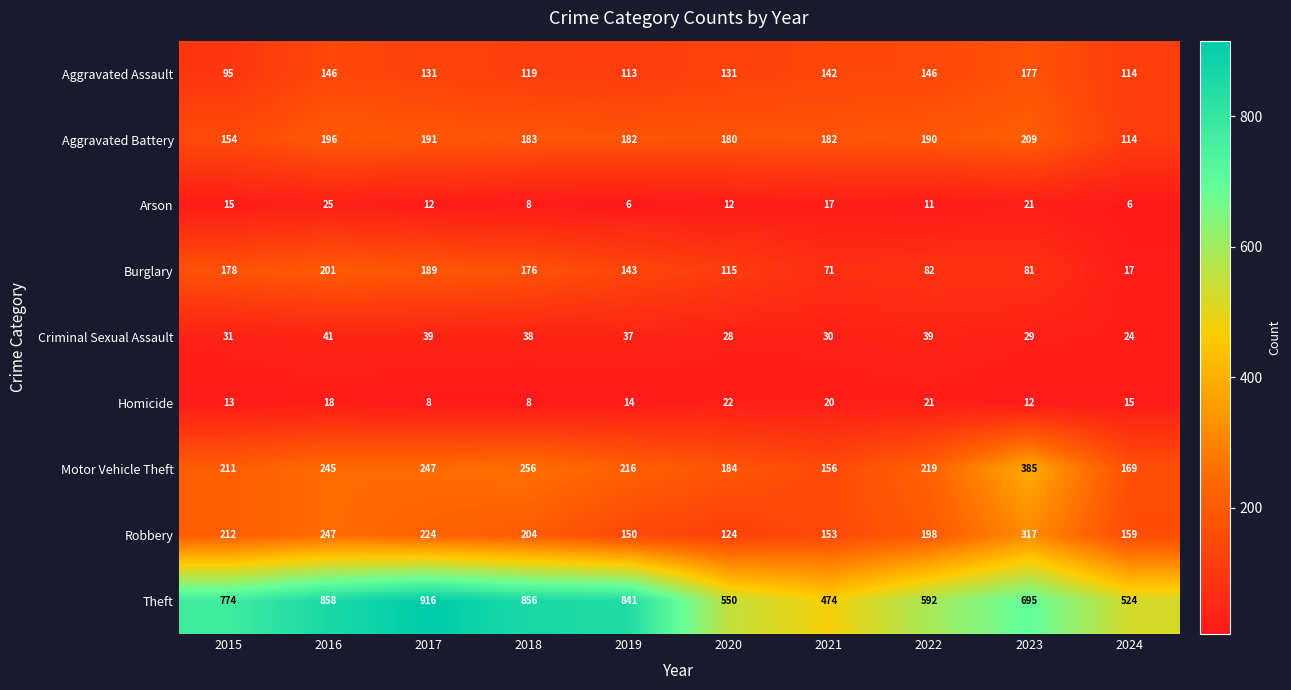

What is the minimum value for Theft?

474